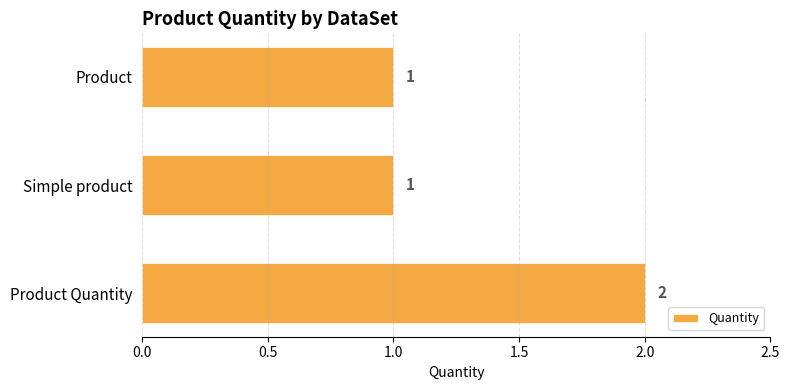

What is the sum of all values?

4